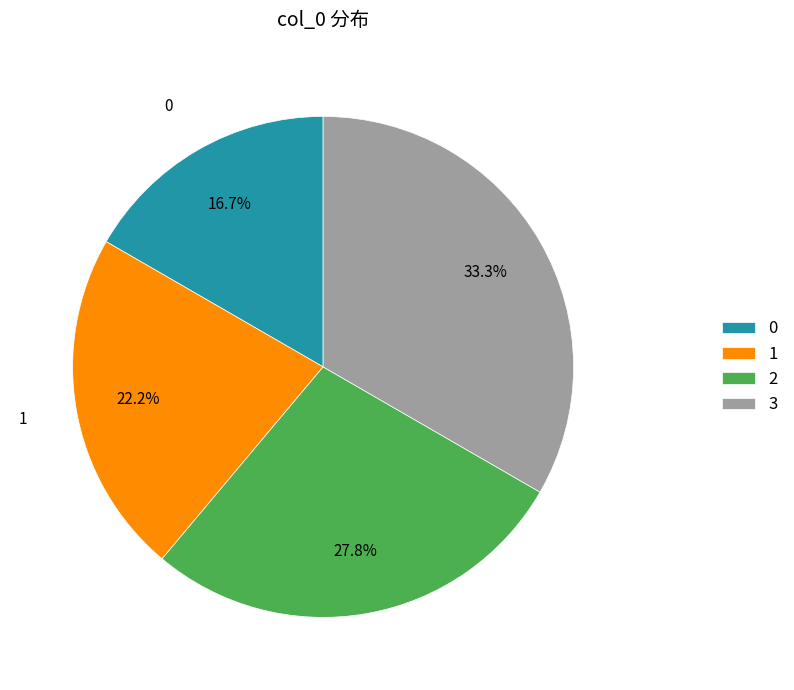

Is it true that 3 is 33% of the pie?

True